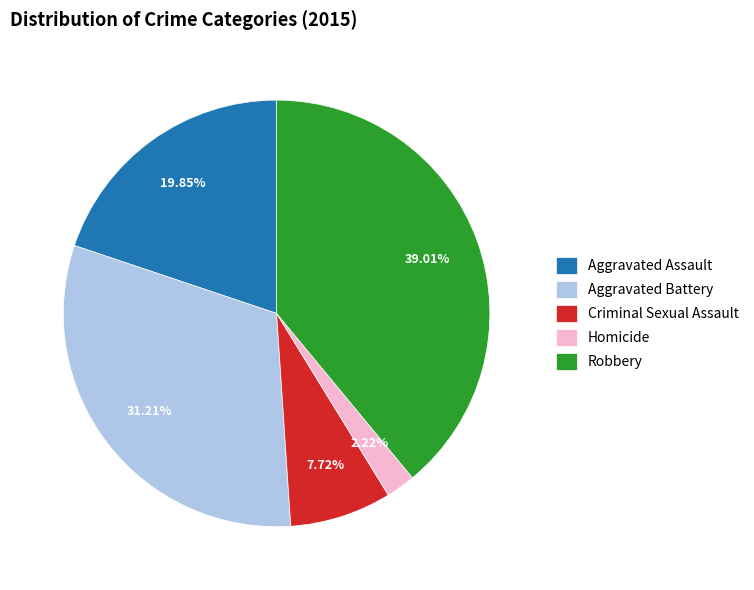

What percentage is the Homicide slice, to the nearest percent?

2%